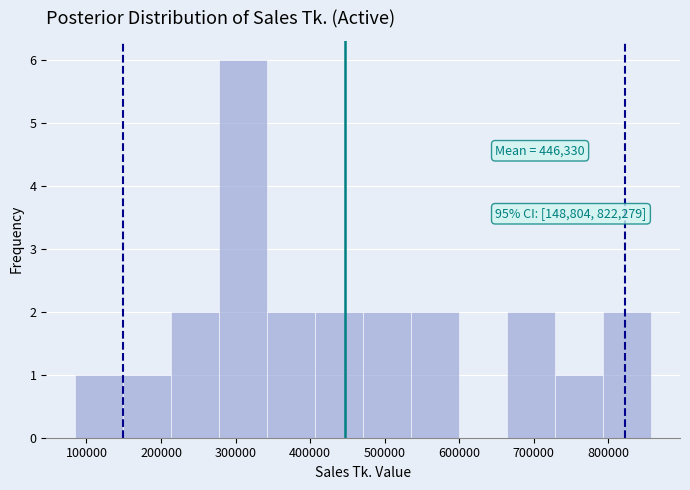

Over which range of the x-axis is the bar tallest?

280000 to 340000